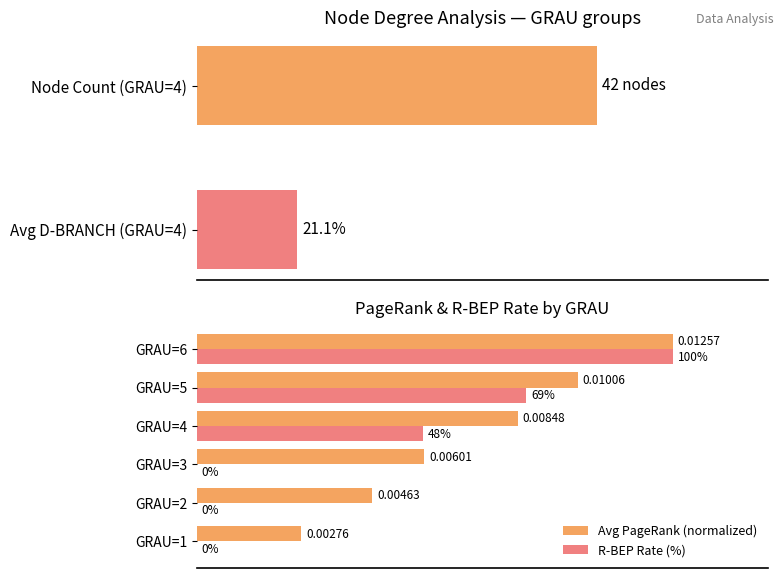

Reading left to right, extract all data points from this chart.

Avg PageRank: 22.0	36.8	47.8	67.5	80.0	100.0
R-BEP Rate: 0.0	0.0	0.0	47.6	69.2	100.0